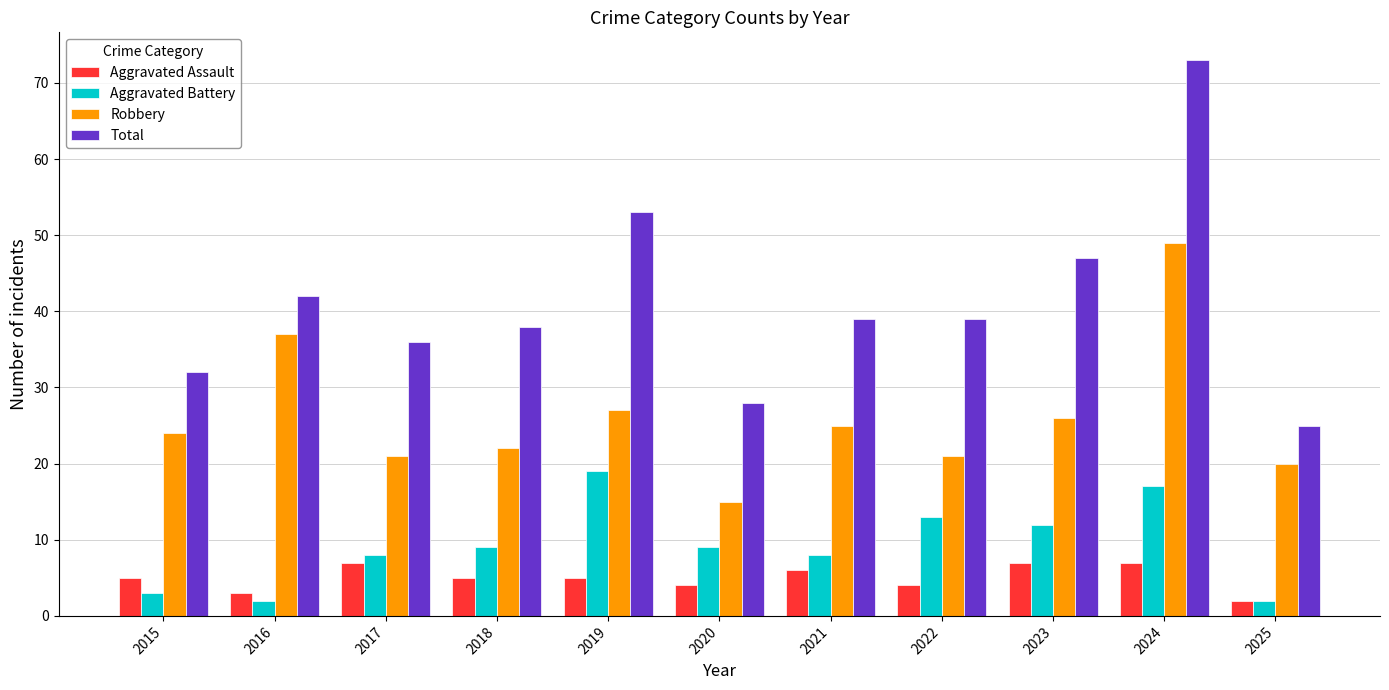

What is the value of the Robbery bar at the 1st from the left?

24